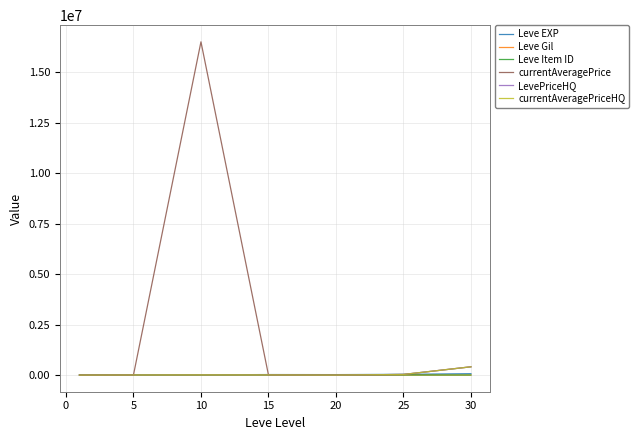

True or false: Leve EXP and Leve Gil intersect in this chart.

False